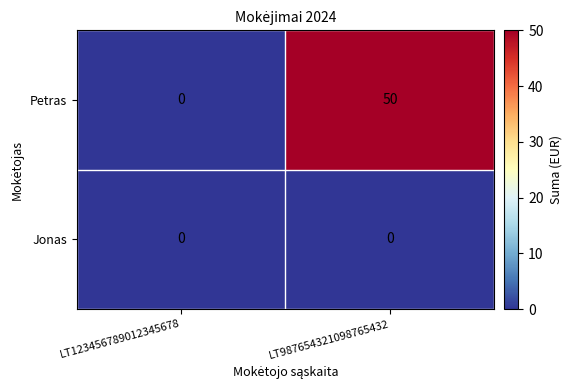

Between LT123456789012345678 and LT987654321098765432, which series saw the biggest shift?

Petras